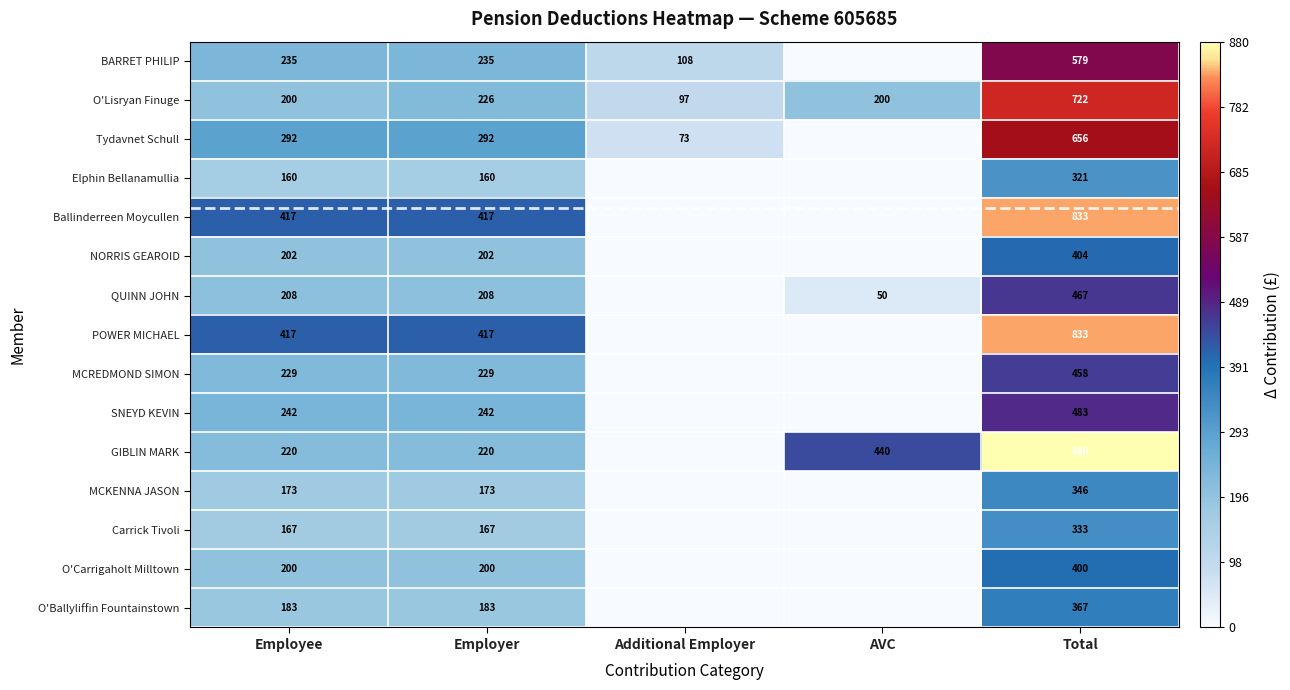

Is it true that Carrick Tivoli equals 290 at Employer?

False